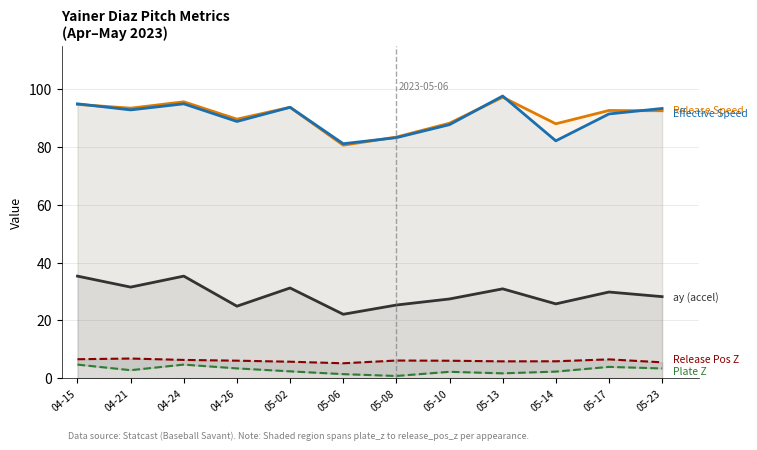

What are all the series names shown in the legend?

Release Speed, Effective Speed, ay (accel), Release Pos Z, Plate Z